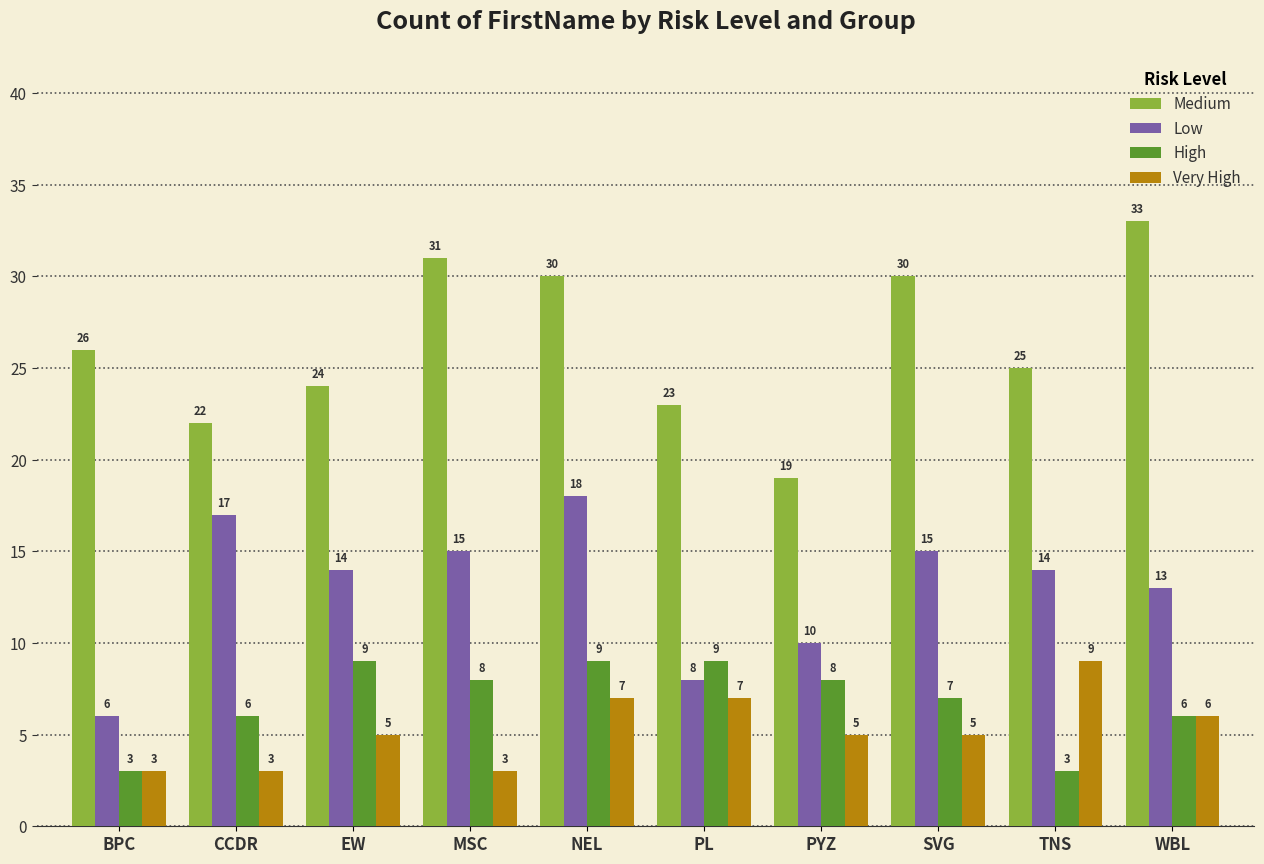

How many bars are there in total?

40